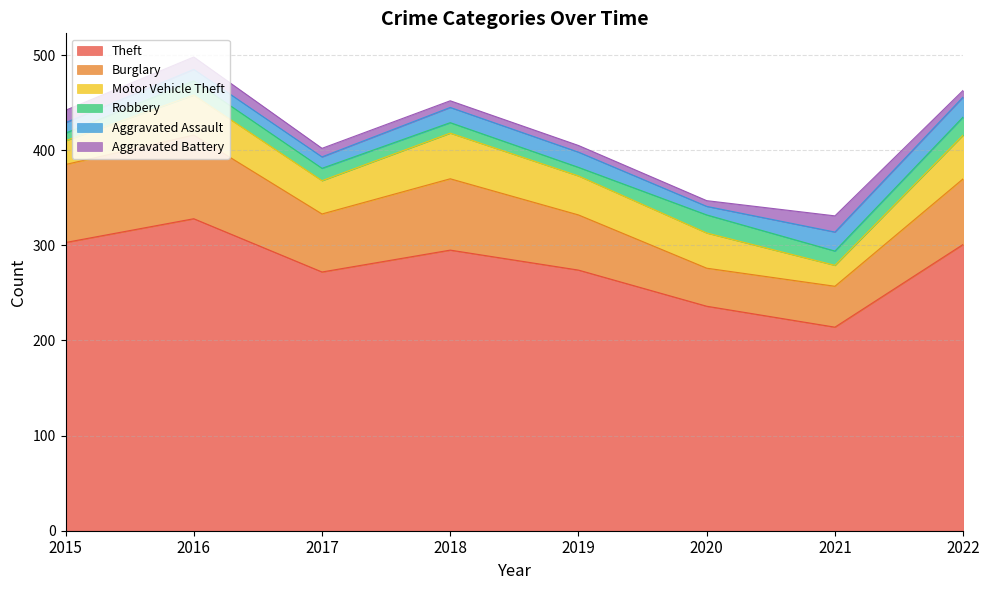

Reading left to right, transcribe all the data shown in this chart.

Theft: 303	328	272	295	274	236	214	301
Burglary: 82	88	61	75	58	40	43	69
Motor Vehicle Theft: 25	42	35	48	41	37	22	46
Robbery: 8	15	13	11	9	19	15	19
Aggravated Assault: 11	12	12	16	16	9	20	21
Aggravated Battery: 13	13	9	7	7	6	17	7